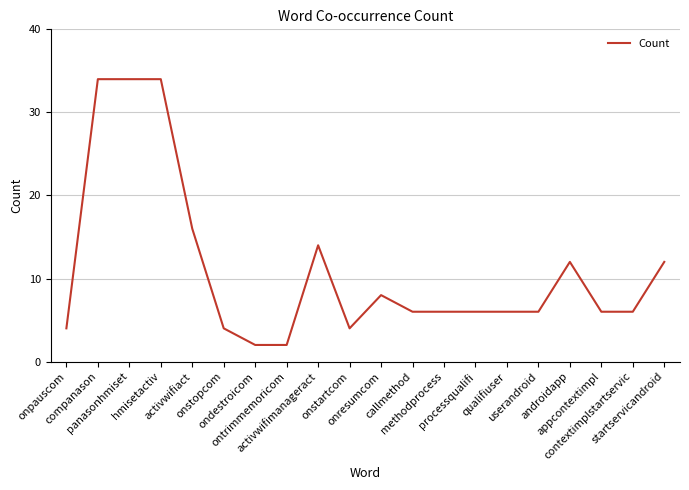

What is the maximum value shown in the chart?

34